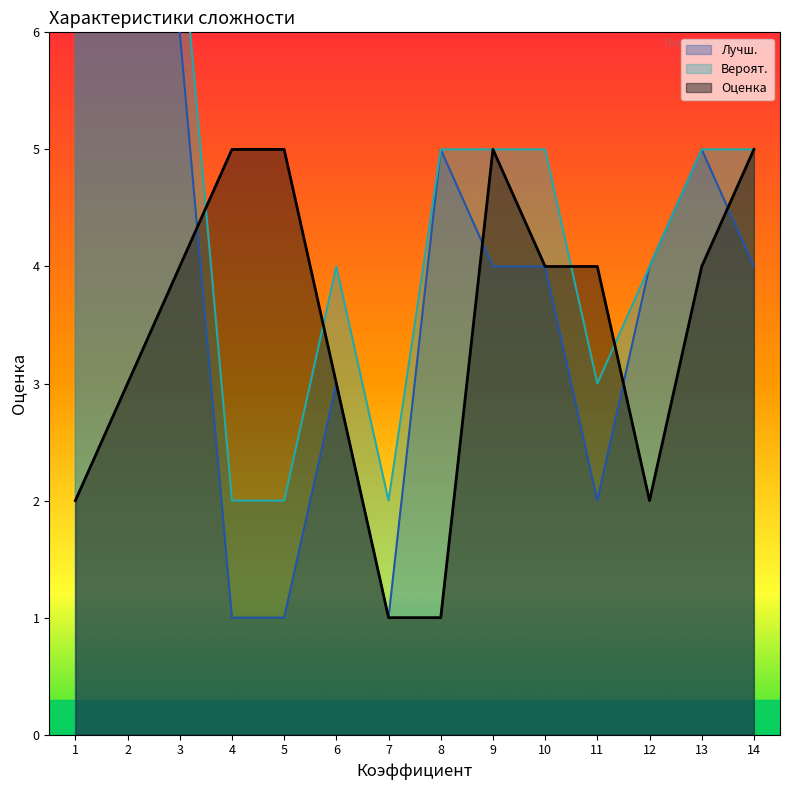

Is the value of Лучш. at 9 greater than the value of Вероят. at 9?

No